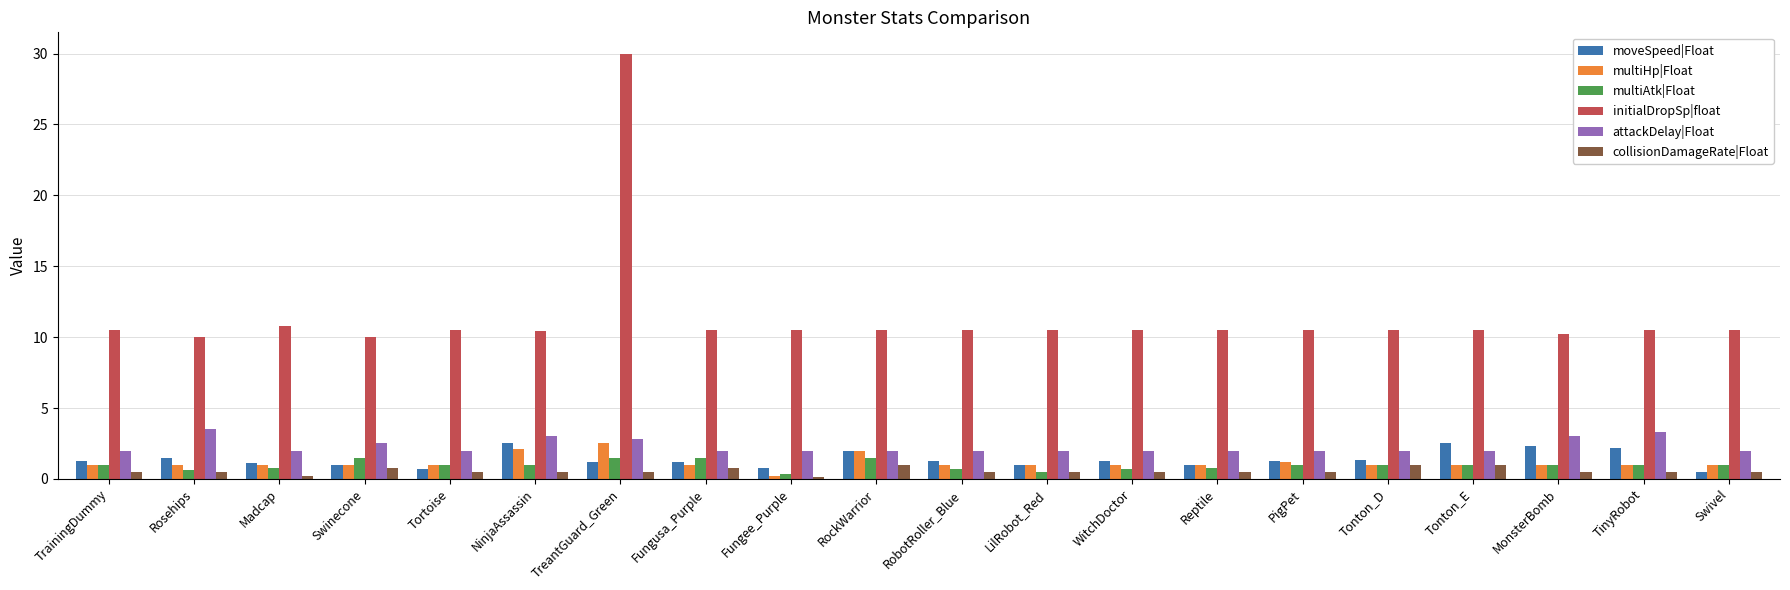

What is the minimum value for moveSpeed|Float?

0.5